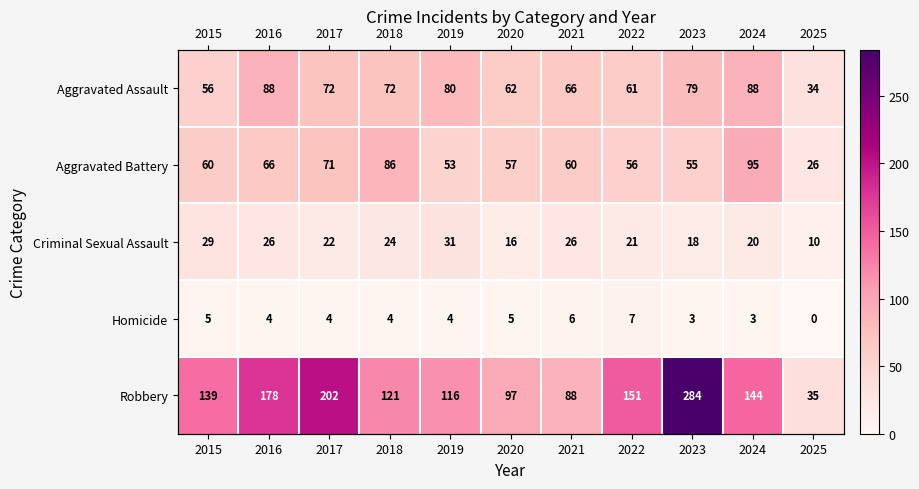

True or false: Criminal Sexual Assault has a value of 18 at 2023.

True